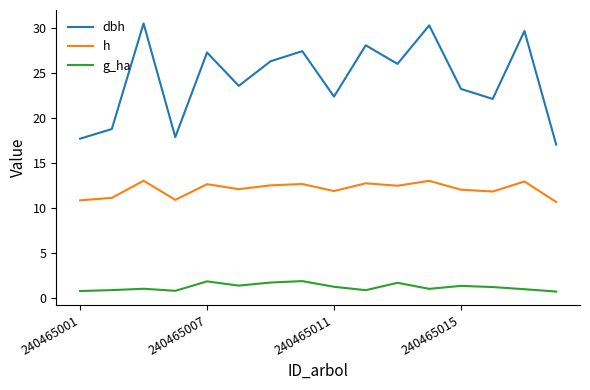

Does the chart have visible grid lines?

No